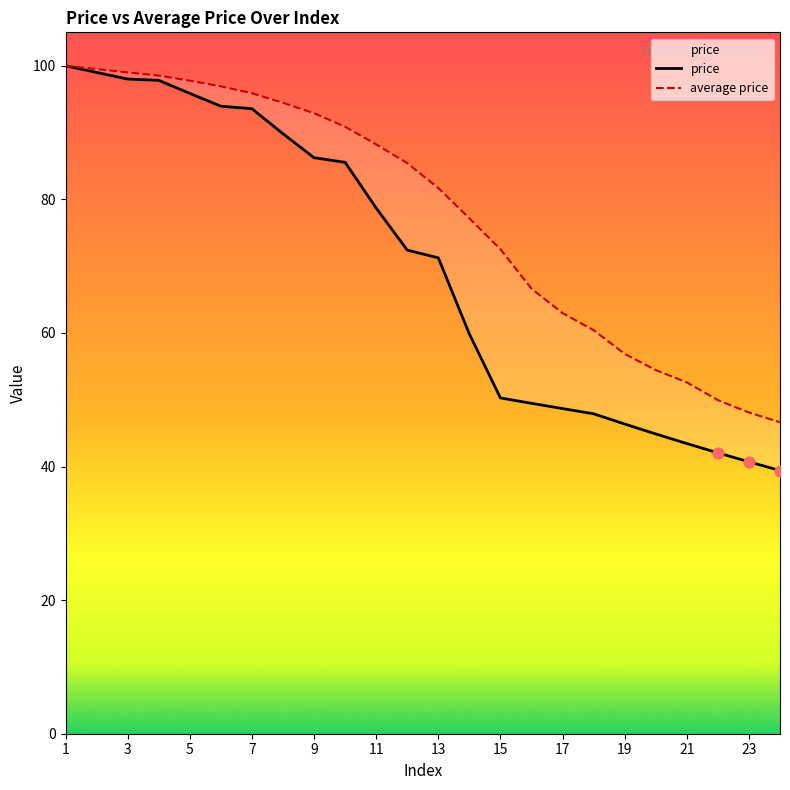

What is the total value across all series at 23?

88.8